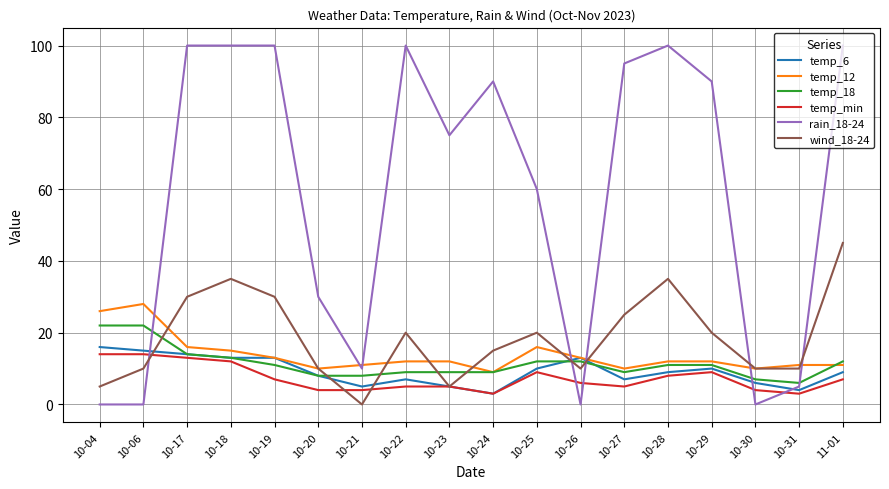

What is the greatest value displayed?

100